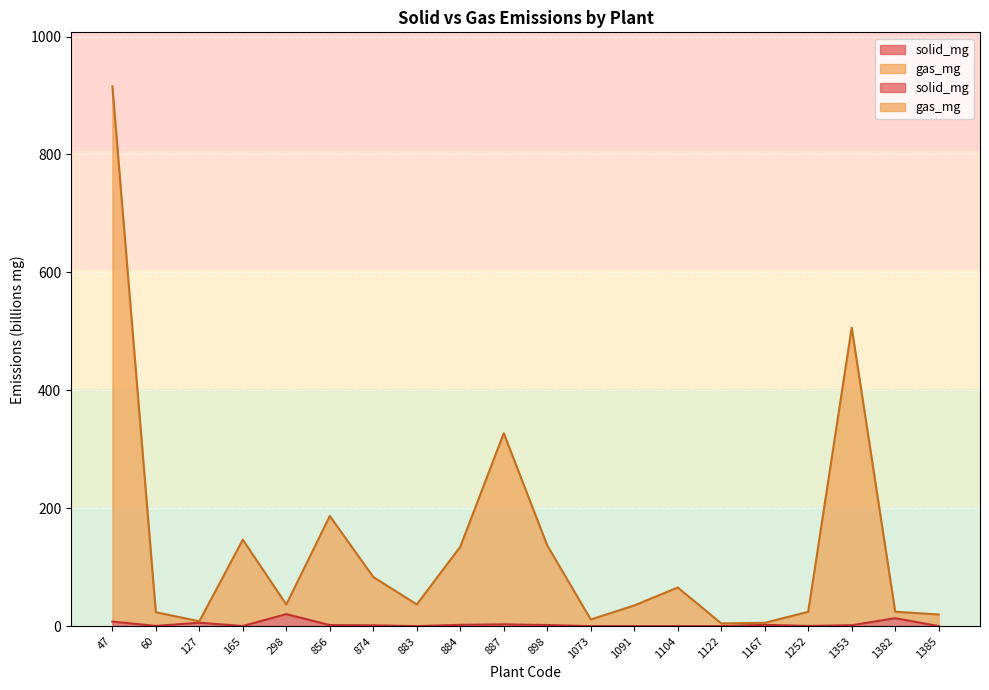

Reading left to right, transcribe all the data shown in this chart.

solid_mg: 47=7.7	60=0.4	127=5.8	165=0.2	298=20.4	856=1.8	874=1.4	883=0.1	884=2.2	887=3.0	898=1.9	1073=0.0	1091=0.1	1104=0.1	1122=0.1	1167=2.2	1252=0.4	1353=1.5	1382=13.5	1385=0.2
gas_mg: 47=915.5	60=23.6	127=8.3	165=146.6	298=36.7	856=186.7	874=83.4	883=36.8	884=134.7	887=327.2	898=136.9	1073=11.2	1091=35.1	1104=65.5	1122=4.7	1167=5.7	1252=24.3	1353=506.3	1382=24.5	1385=19.7